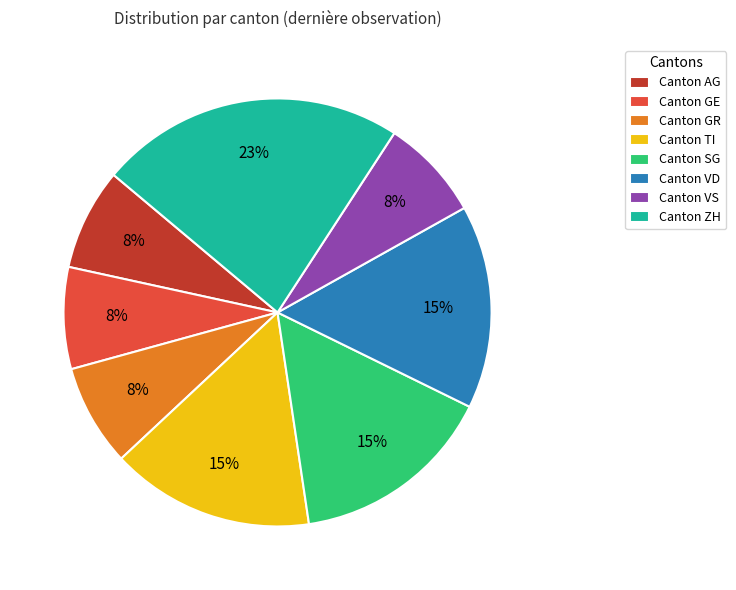

True or false: Canton TI accounts for 15% of the total.

True